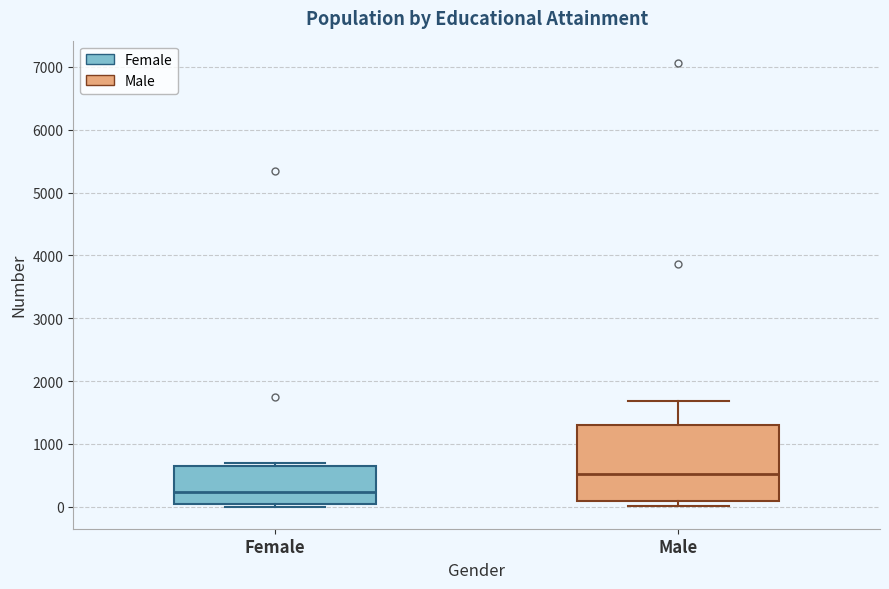

Which box has the highest median line?

Male